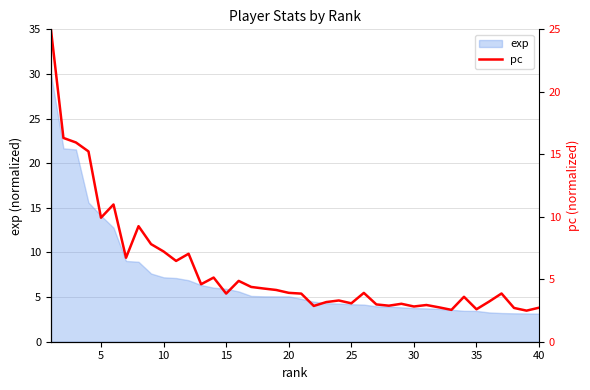

Reading left to right, list all the values displayed in this chart.

25.0	16.3	15.9	15.2	9.9	11.0	6.7	9.2	7.8	7.2	6.5	7.0	4.6	5.1	3.9	4.9	4.4	4.3	4.1	3.9	3.9	2.9	3.2	3.3	3.1	3.9	3.0	2.9	3.0	2.8	2.9	2.8	2.5	3.6	2.6	3.2	3.9	2.7	2.5	2.7